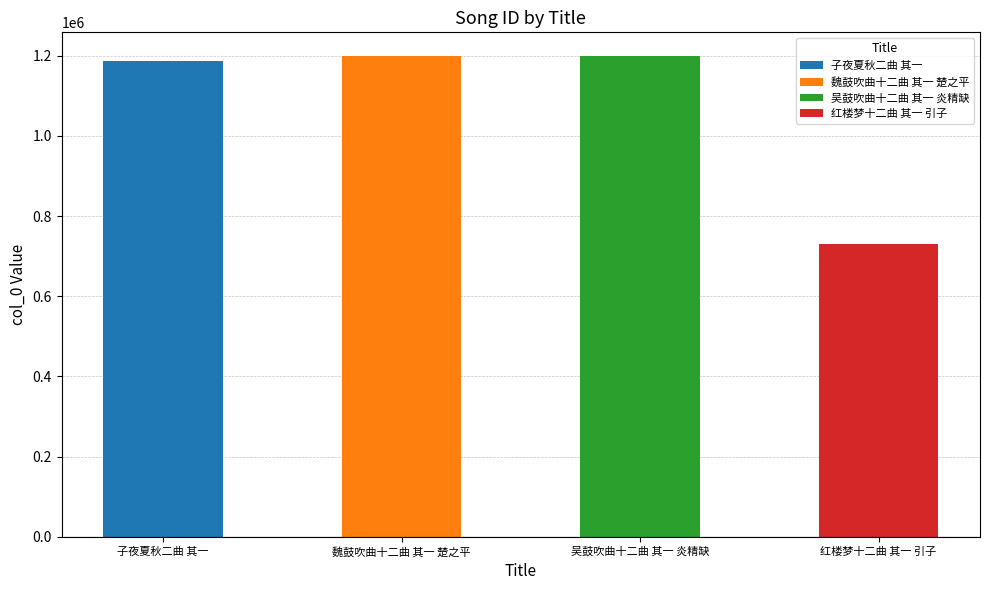

What is the label of the 2nd bar from the left?

魏鼓吹曲十二曲 其一 楚之平